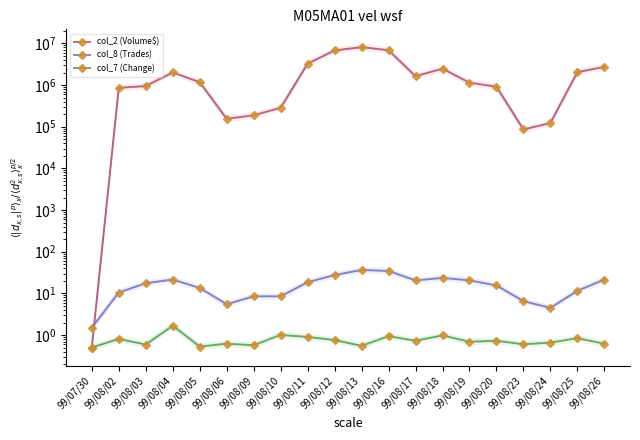

What is the maximum value shown in the chart?

8122090.5